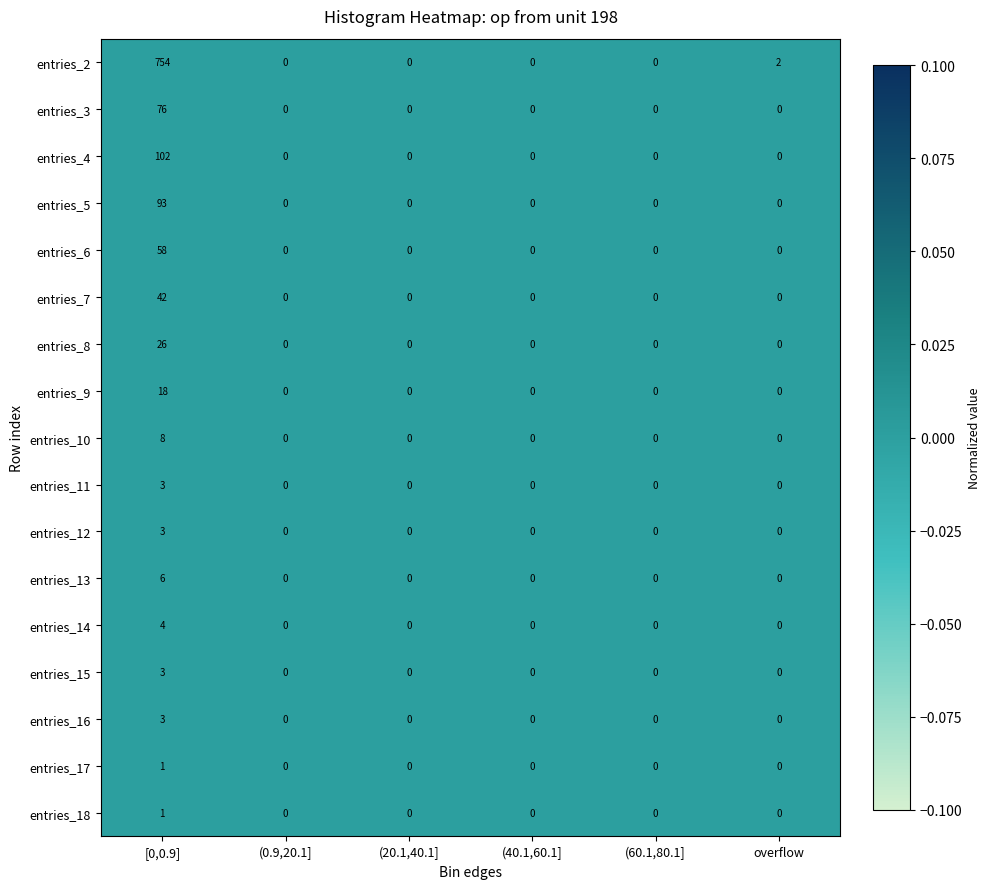

Which series changed the most between (20.1,40.1] and overflow?

entries_2